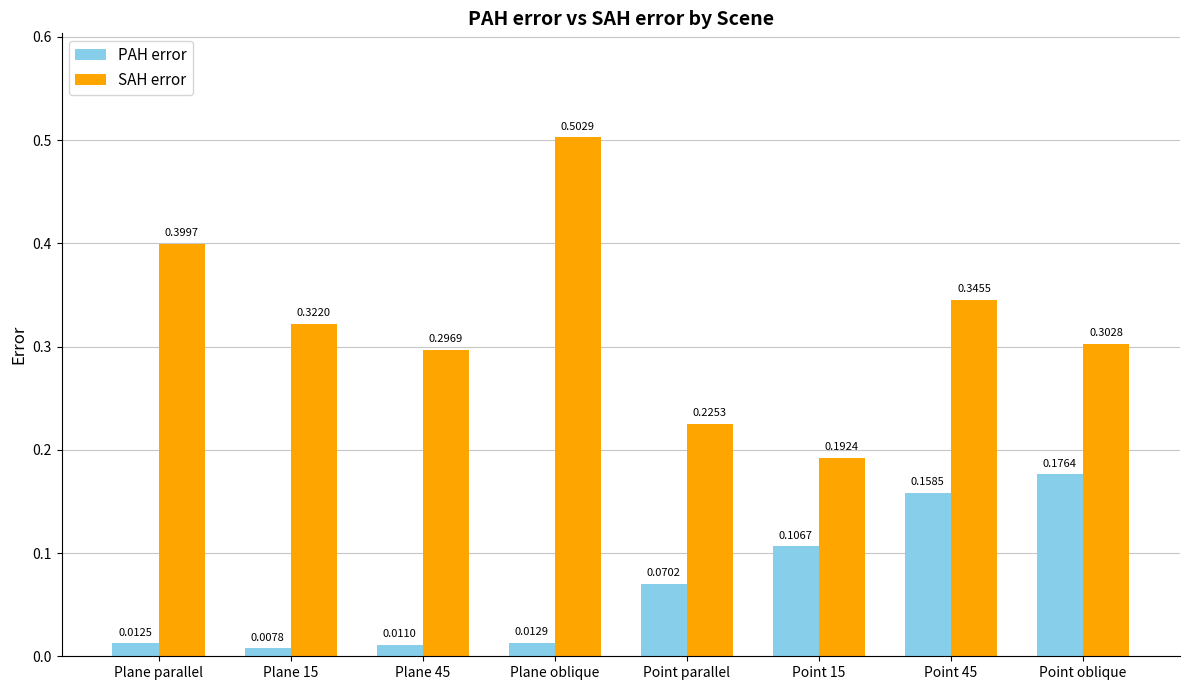

Rank the series at Plane 45 from lowest to highest value.

PAH error, SAH error